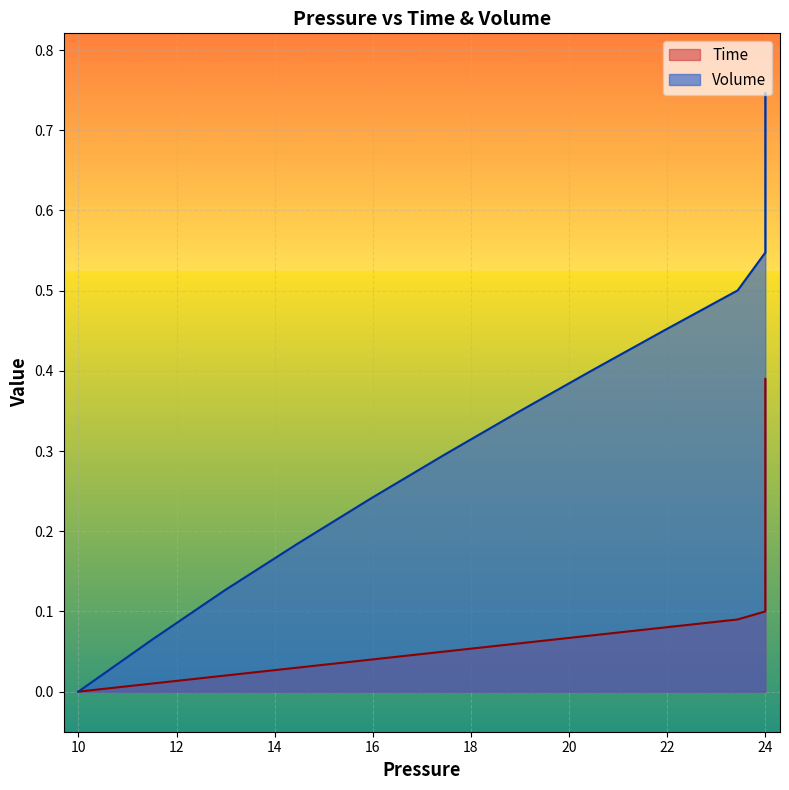

What is the difference between the maximum and minimum values in the Volume series?

0.7